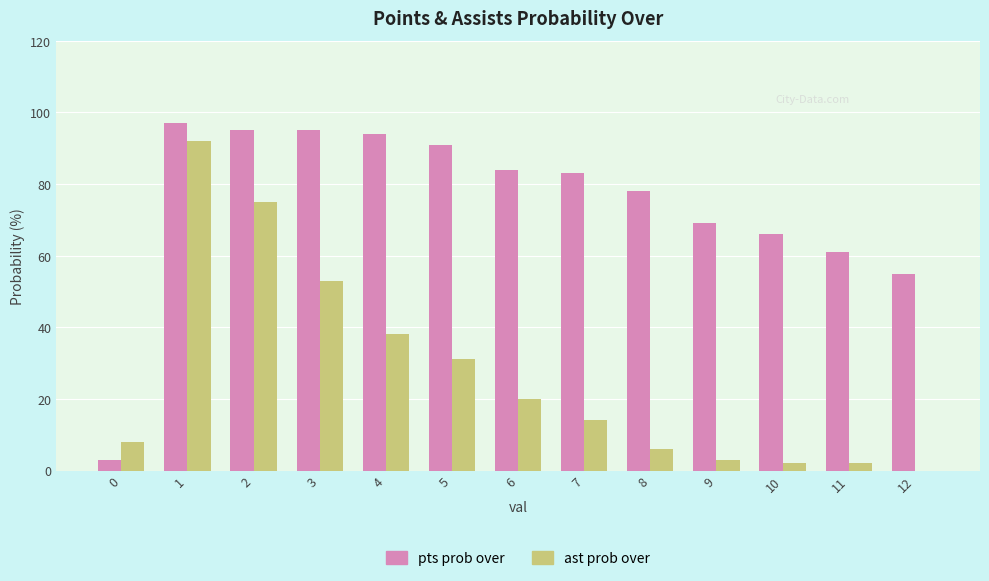

Which category has the highest value in the pts prob over series?

1